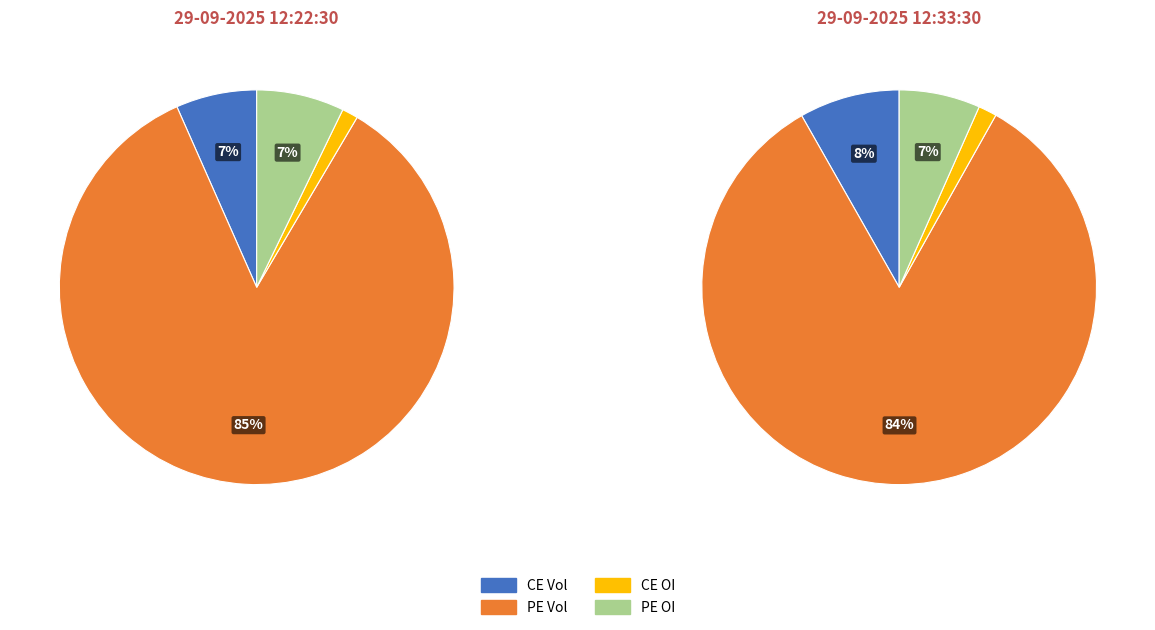

Do 29-09-2025 12:33:30 and 29-09-2025 12:22:30 together represent more than half of the pie?

Yes